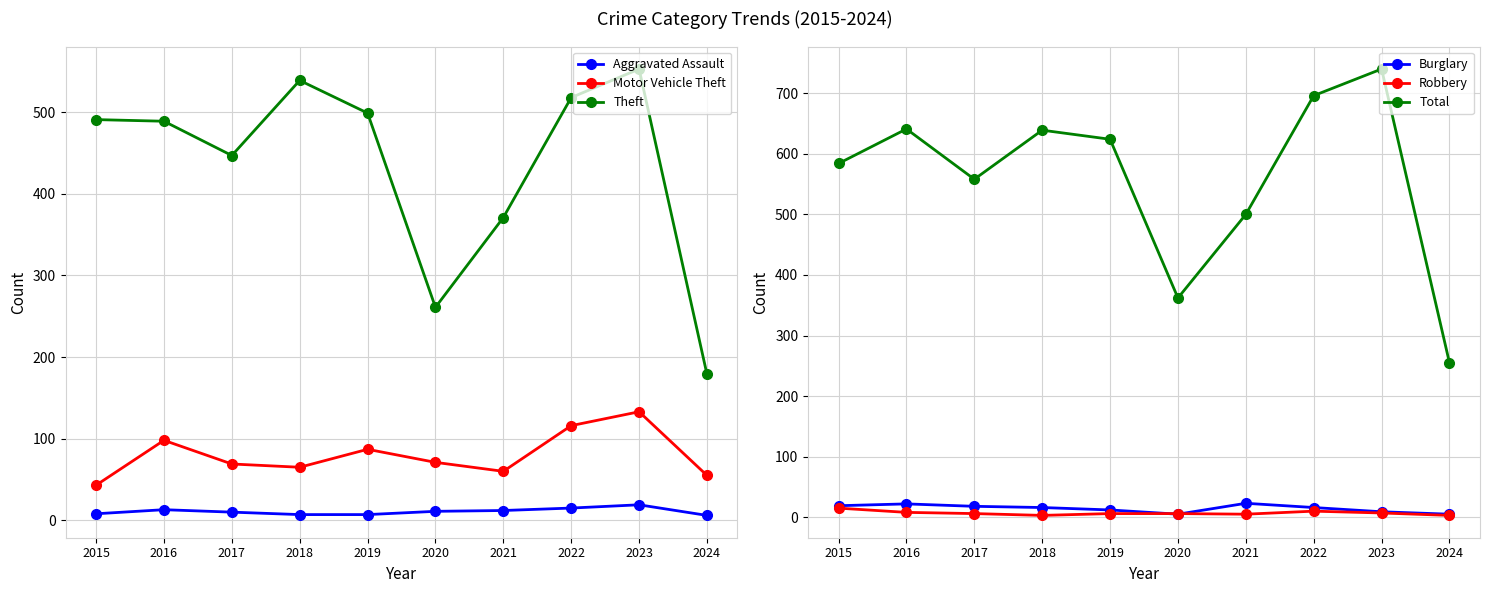

Between 2023 and 2021, which is larger?

2023